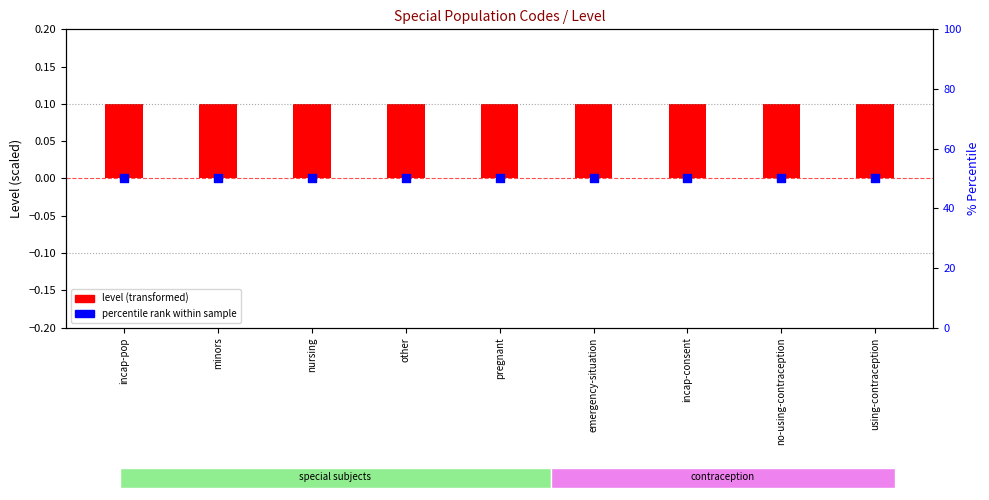

Which series reaches the minimum Y coordinate?

level (transformed)